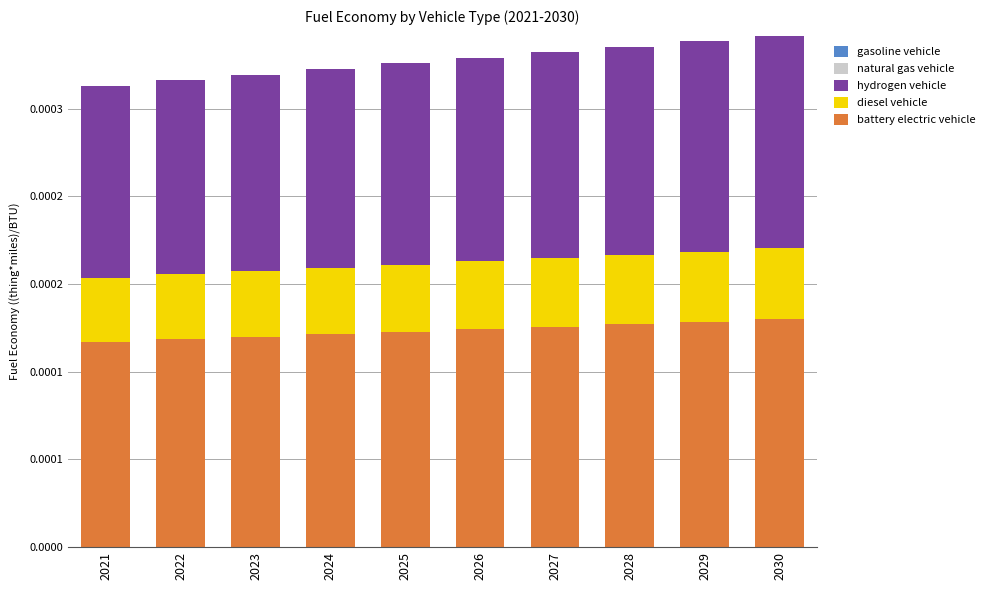

Which category has the highest value in the hydrogen vehicle series?

2030